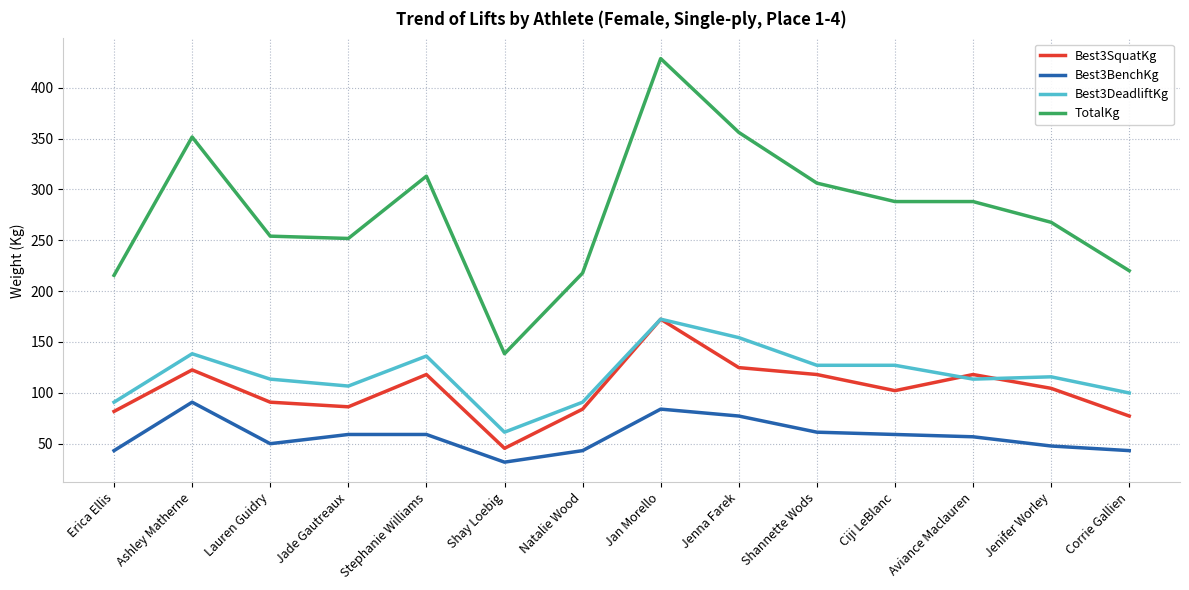

Which category has the highest value in the Best3SquatKg series?

Jan Morello